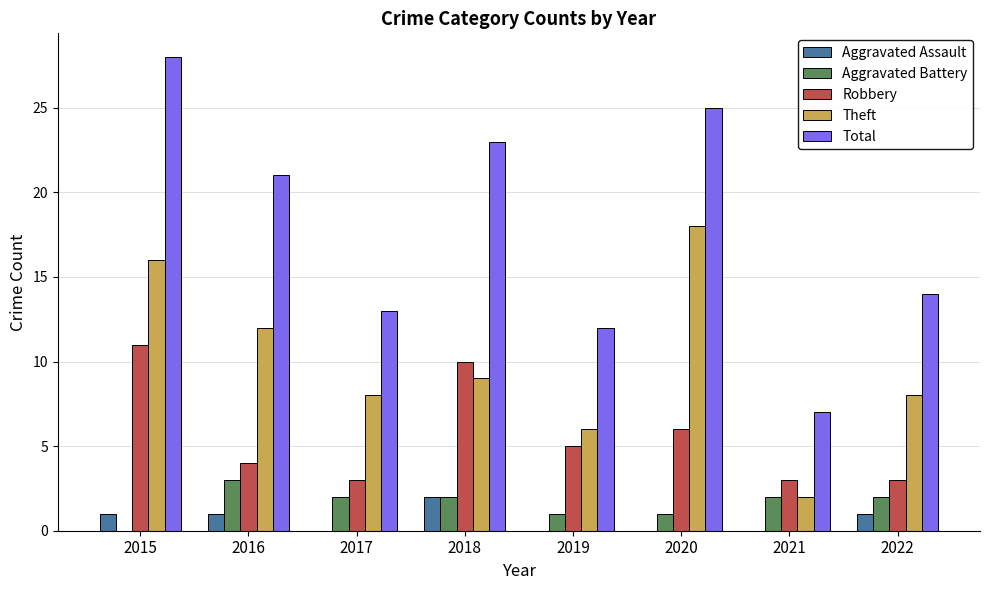

Read the Robbery value at 2016.

4